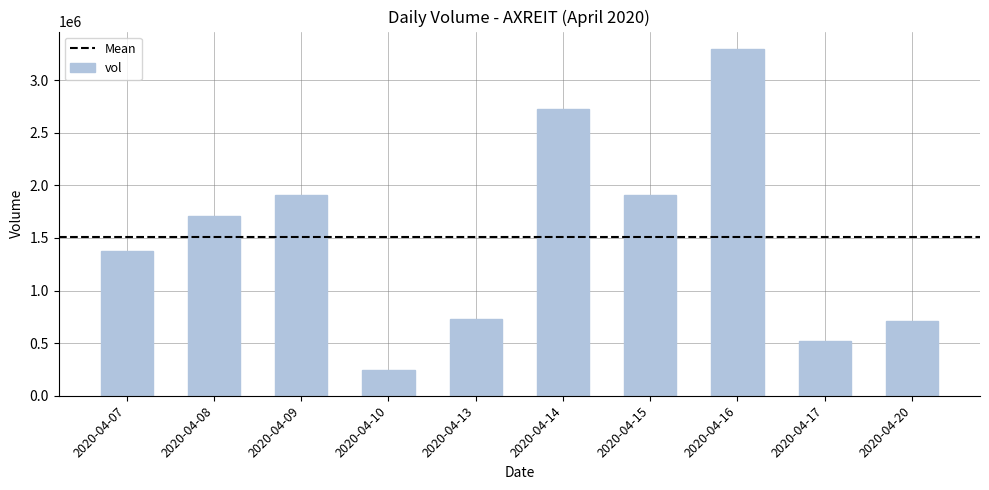

At which label is the value closest to 1768350?

2020-04-08